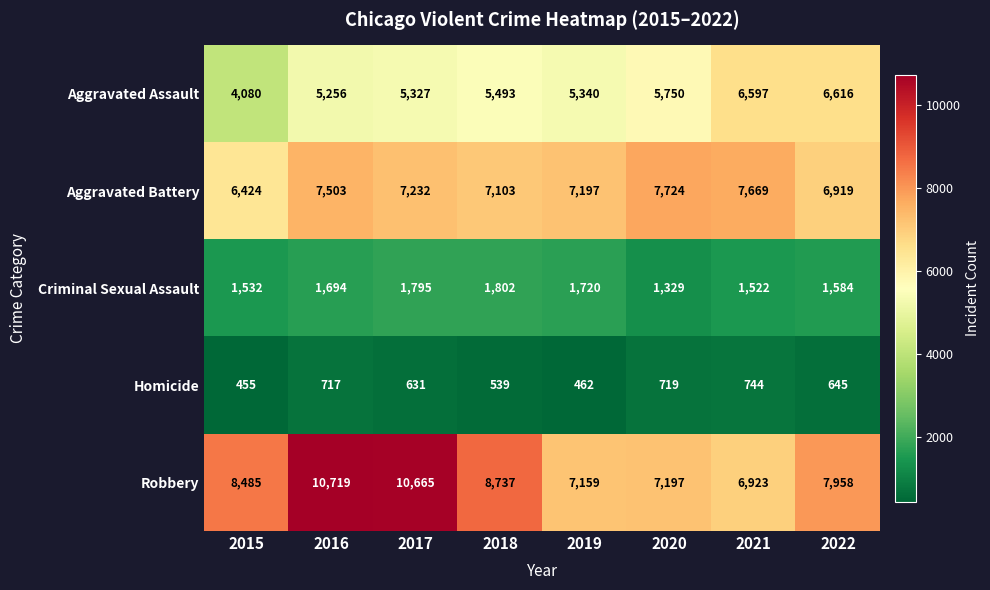

Which series has the largest range (max minus min)?

Robbery